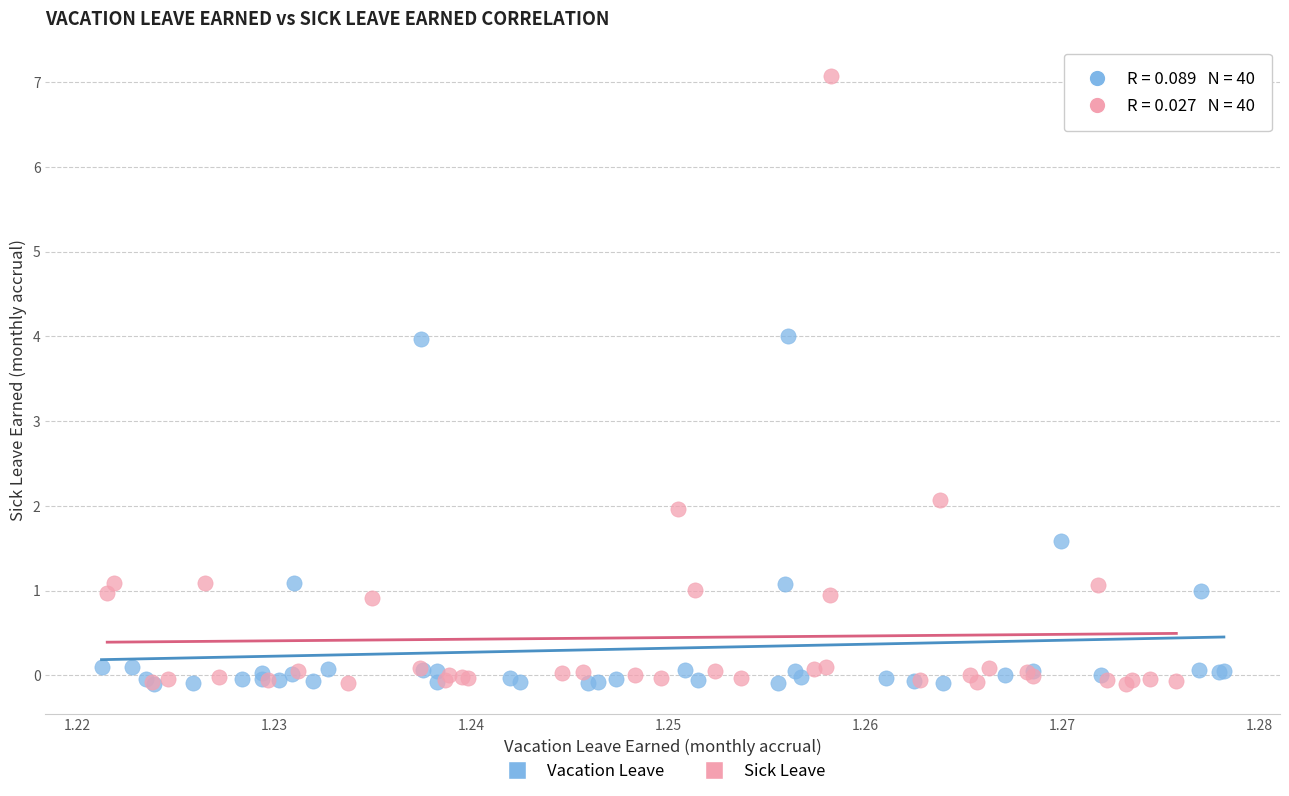

Which series contains the highest Y value?

Sick Leave